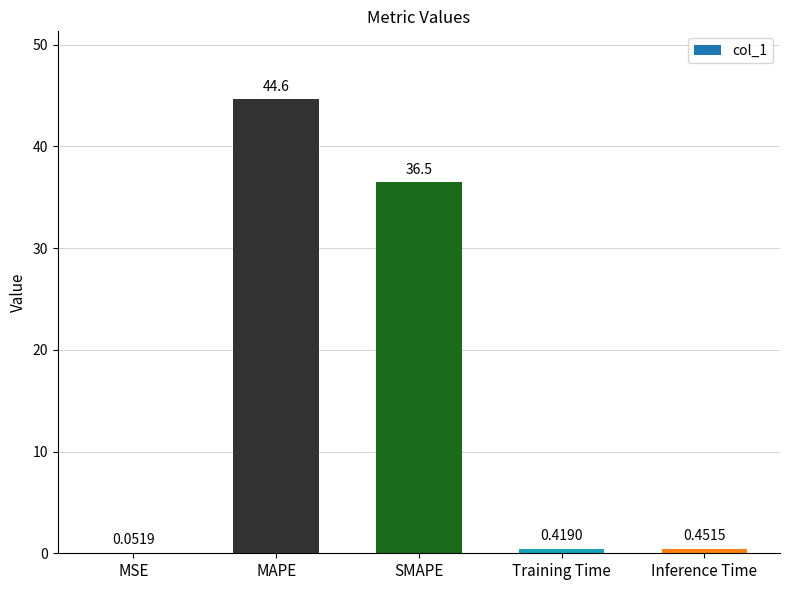

What is the approximate value at SMAPE?

36.5